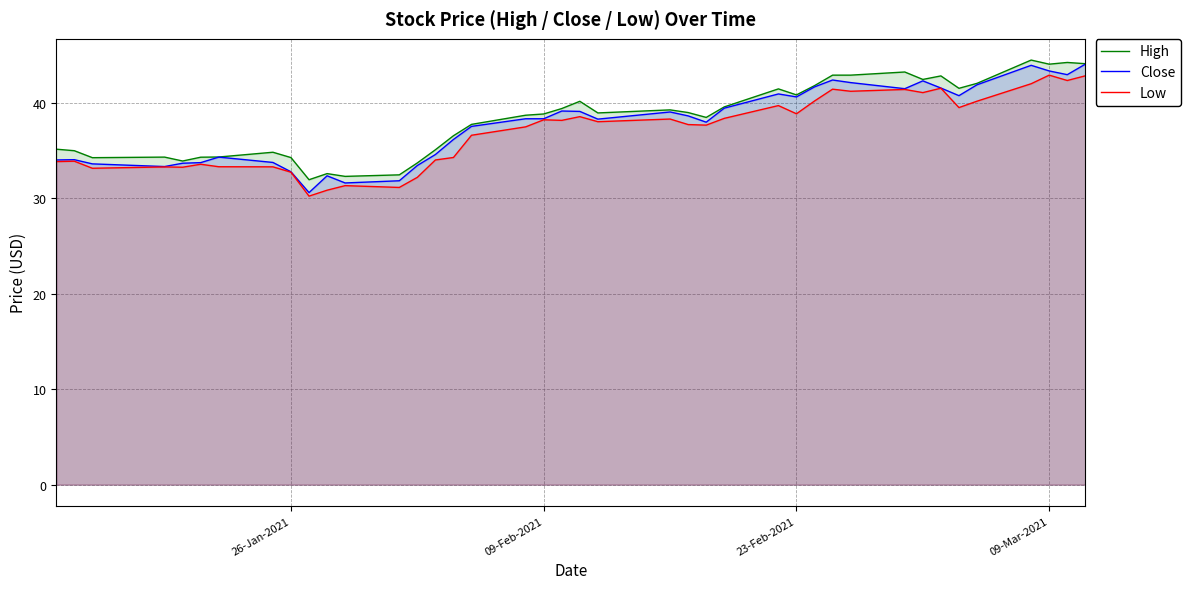

Which series has the largest range (max minus min)?

Close